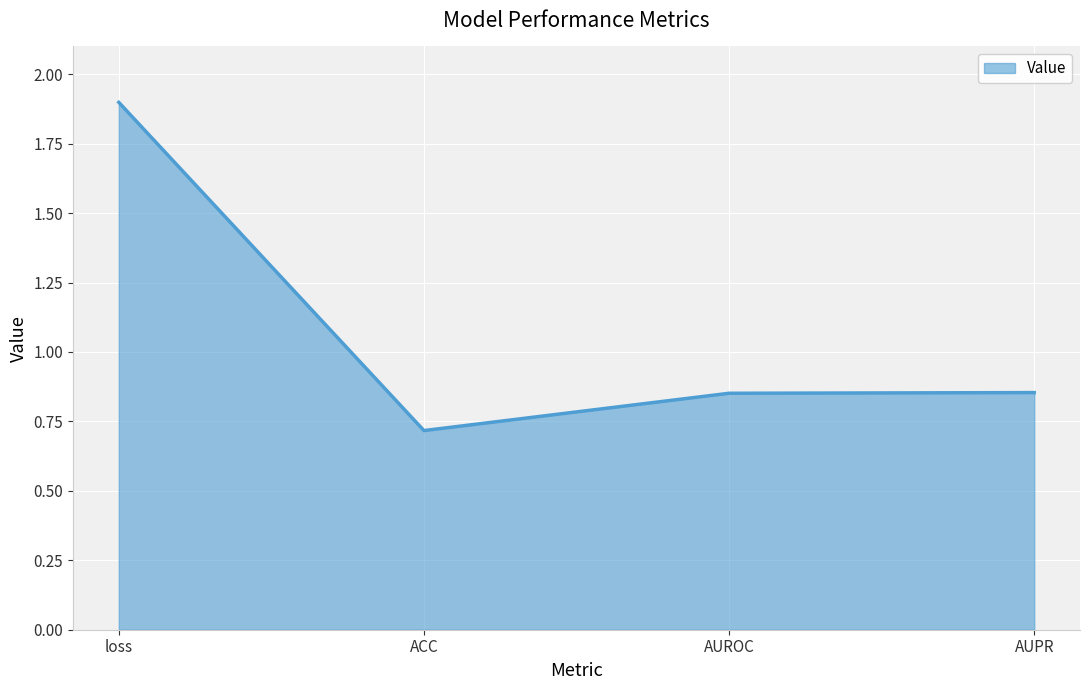

What is the difference between the maximum and minimum values?

1.2